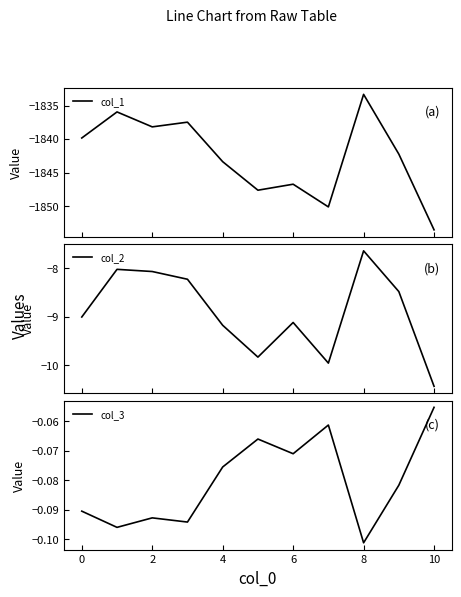

The value of col_3 at 0 is -0.2. True or false?

False